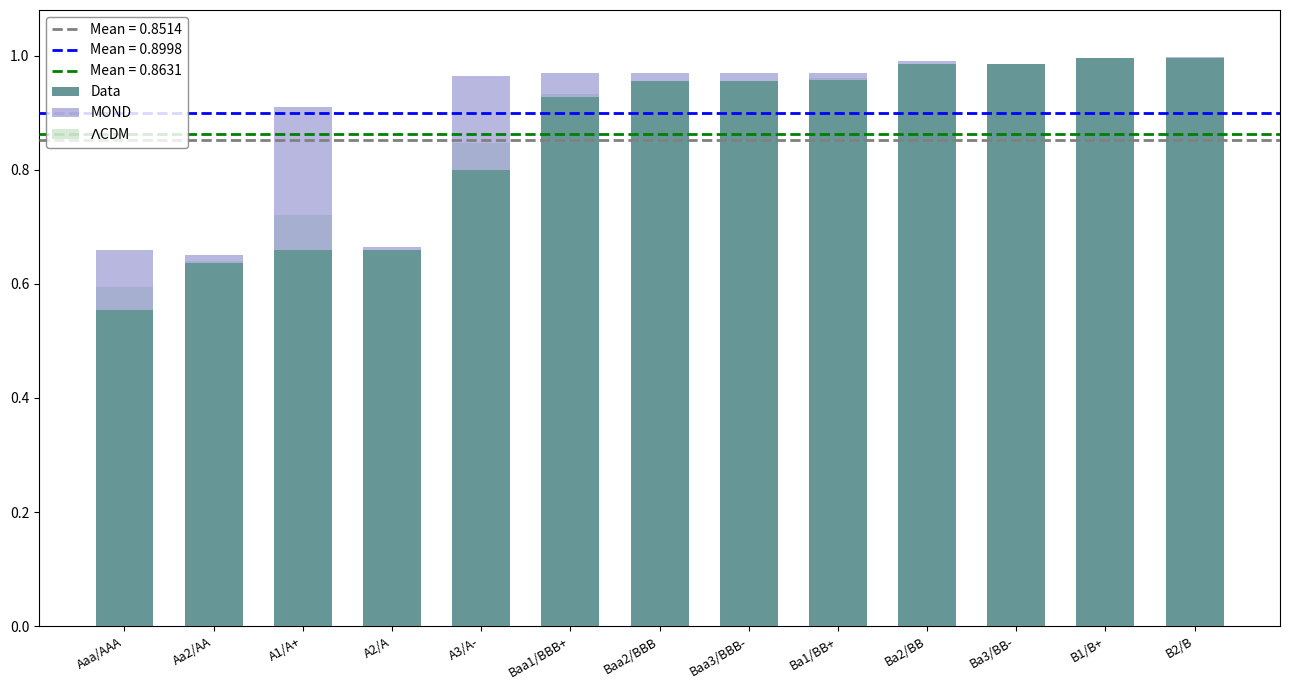

Which series has the widest spread of values?

Data